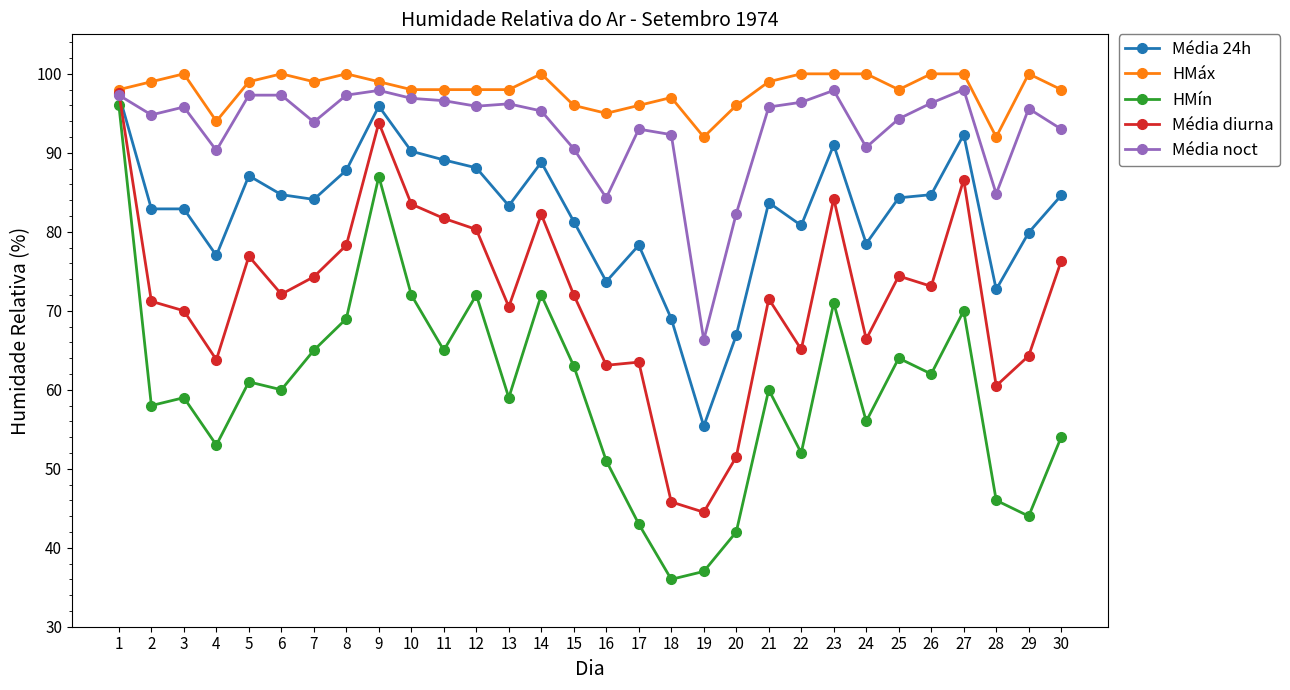

What are all the series names shown in the legend?

Média 24h, HMáx, HMín, Média diurna, Média noct